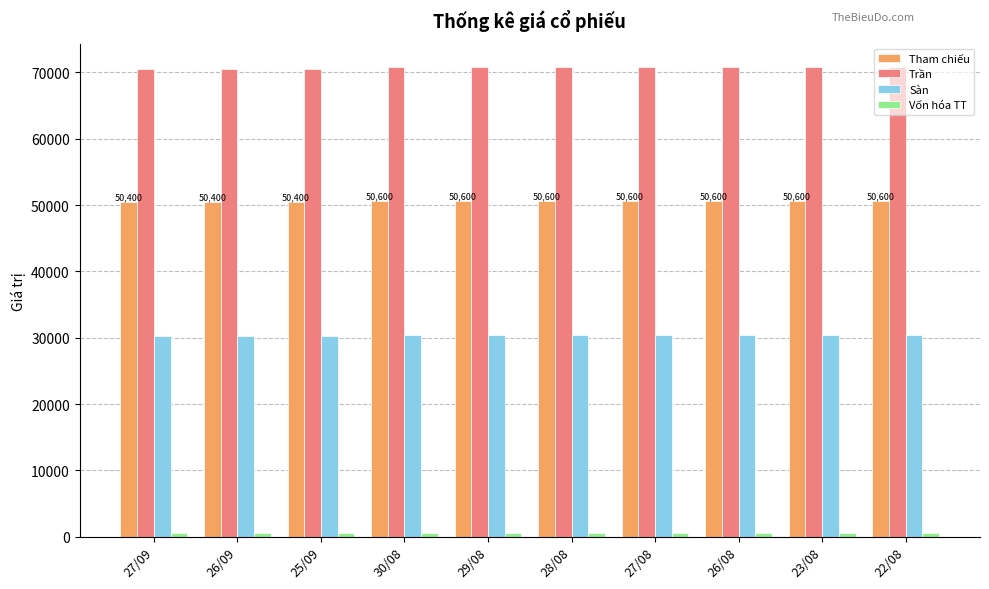

Which series has the largest total across all categories?

Trần